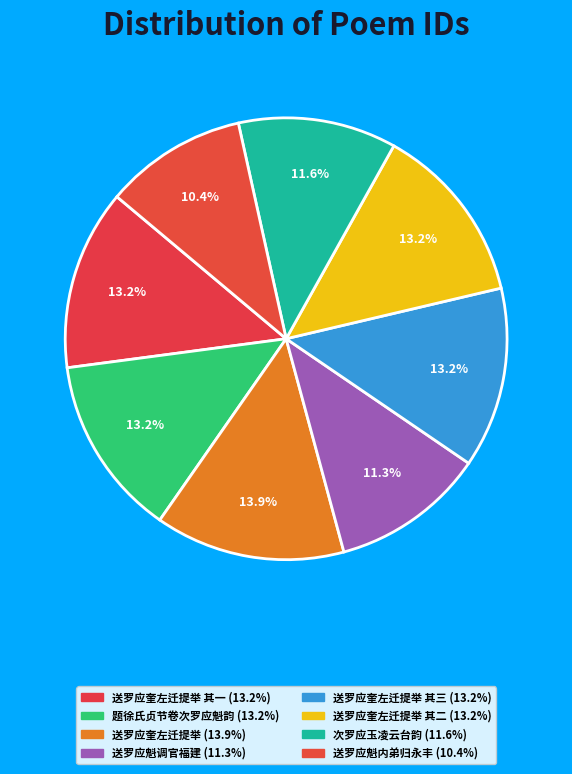

Is there a majority slice in this chart?

No